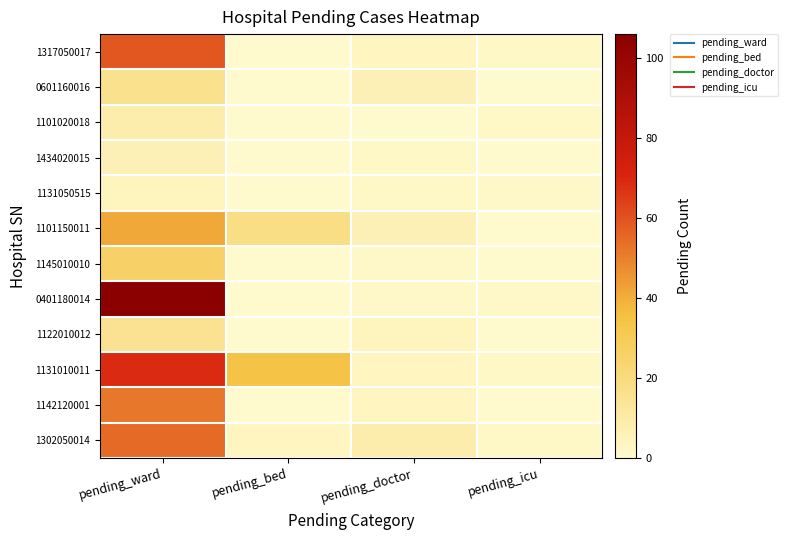

Reading right to left, what are all the values shown in this chart?

1317050017: pending_icu=2	pending_doctor=3	pending_bed=0	pending_ward=59
0601160016: pending_icu=0	pending_doctor=6	pending_bed=0	pending_ward=16
1101020018: pending_icu=2	pending_doctor=0	pending_bed=0	pending_ward=8
1434020015: pending_icu=0	pending_doctor=2	pending_bed=0	pending_ward=6
1131050515: pending_icu=1	pending_doctor=2	pending_bed=0	pending_ward=4
1101150011: pending_icu=0	pending_doctor=6	pending_bed=18	pending_ward=41
1145010010: pending_icu=0	pending_doctor=1	pending_bed=0	pending_ward=26
0401180014: pending_icu=1	pending_doctor=1	pending_bed=0	pending_ward=106
1122010012: pending_icu=0	pending_doctor=4	pending_bed=0	pending_ward=15
1131010011: pending_icu=2	pending_doctor=3	pending_bed=34	pending_ward=69
1142120001: pending_icu=0	pending_doctor=3	pending_bed=0	pending_ward=52
1302050014: pending_icu=2	pending_doctor=8	pending_bed=3	pending_ward=55